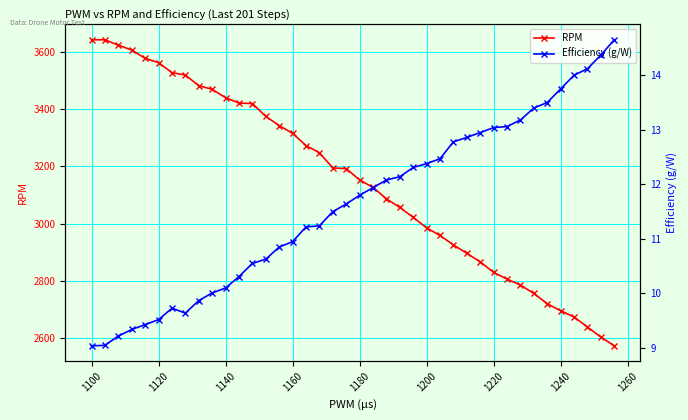

How many categories are shown in the chart?

40